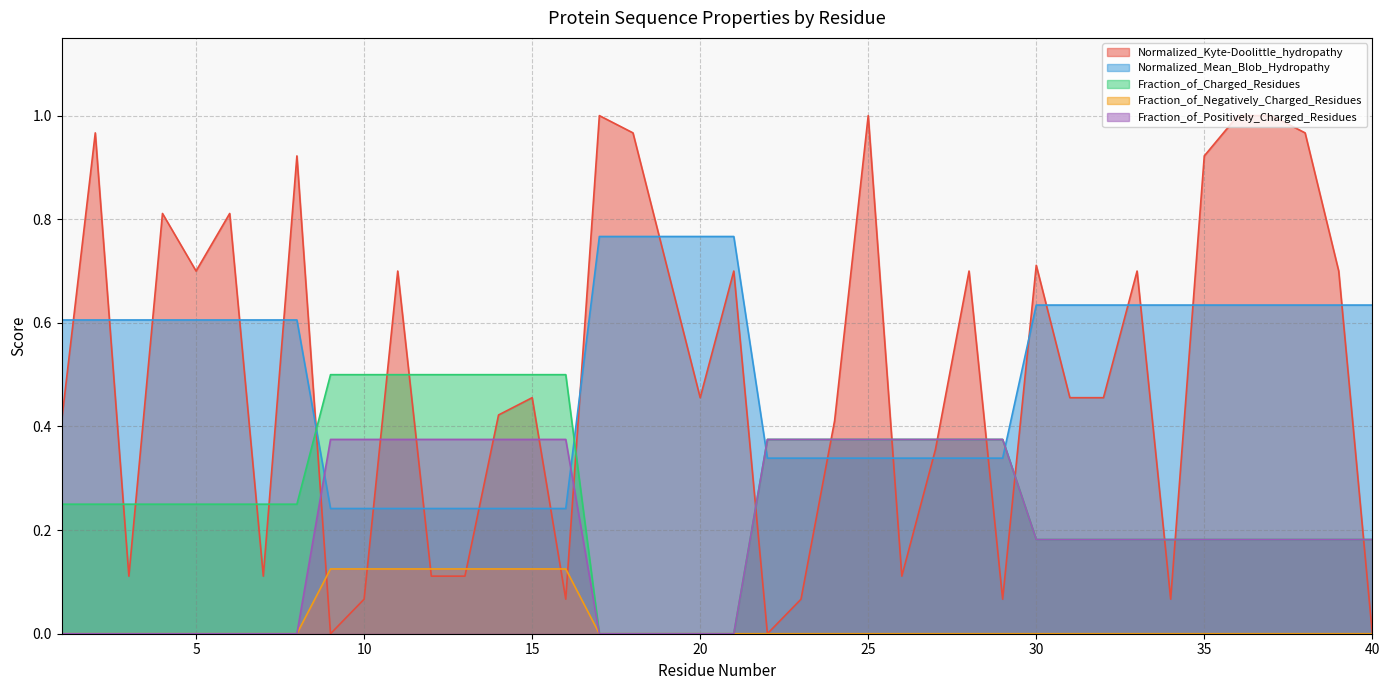

What is the value of the Fraction_of_Charged_Residues point at the 11th from the left?

0.5